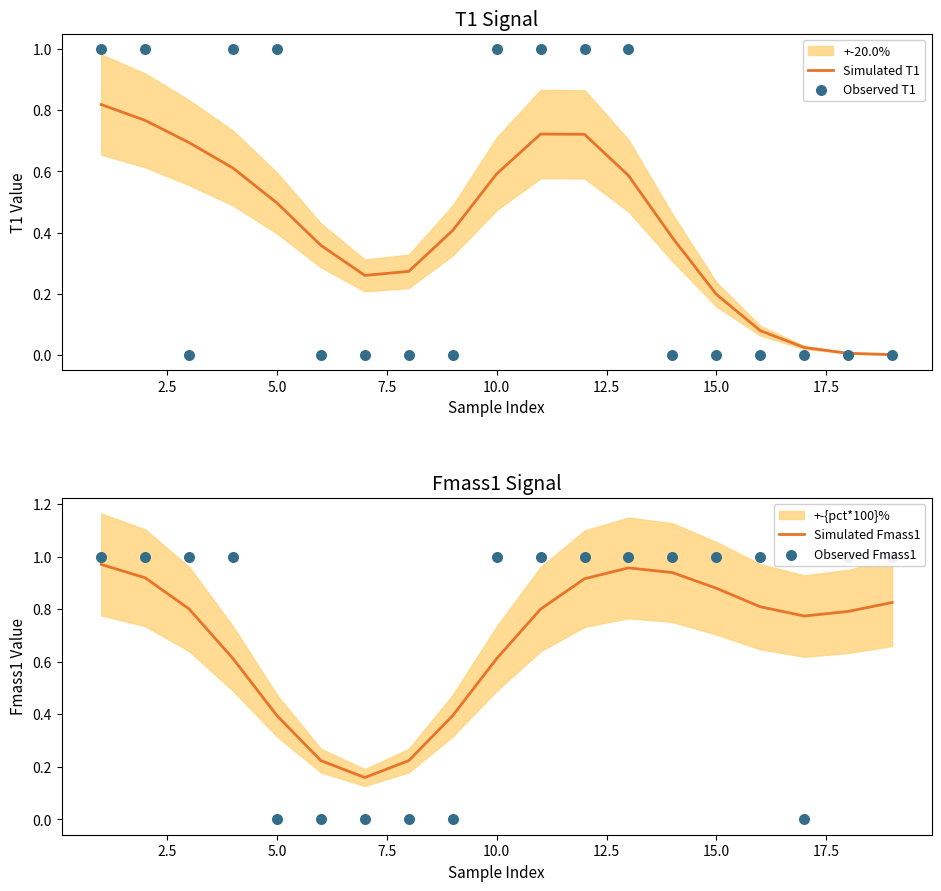

Which series has the largest total across all categories?

Simulated Fmass1